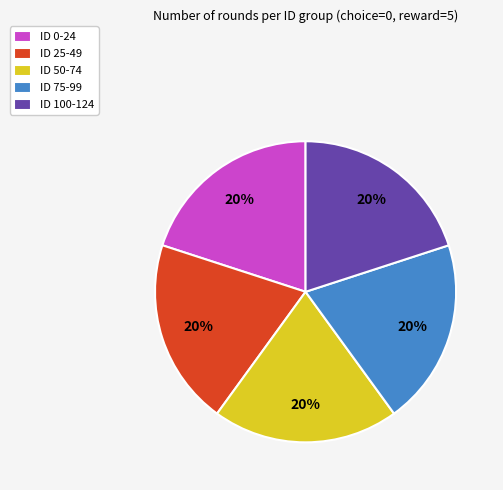

Is the sum of ID 25-49 and ID 0-24 greater than half?

No